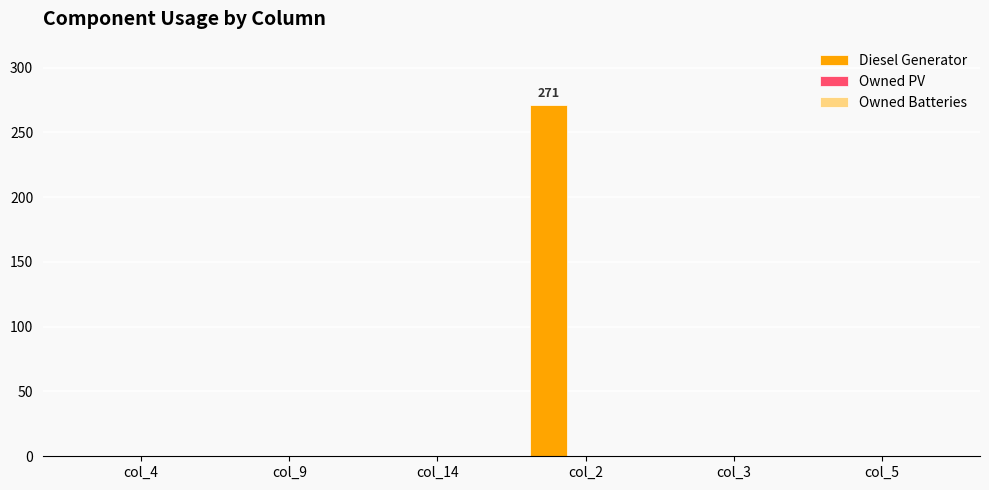

What is the change in value from col_2 to col_5?

-271